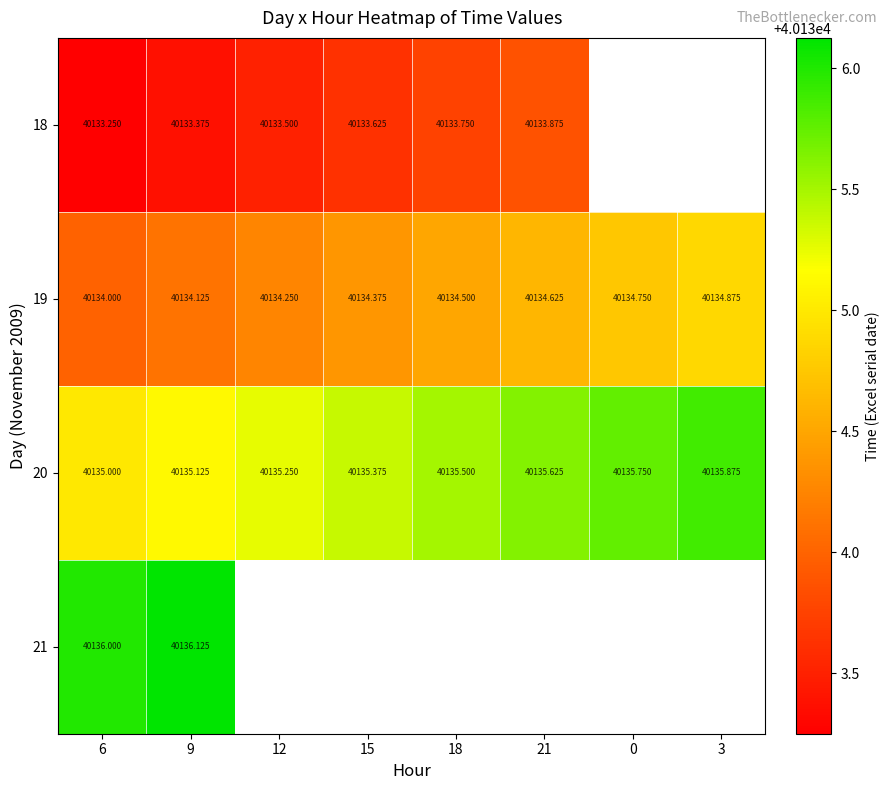

The 21 series shows 40136.1 at 9. True or false?

True